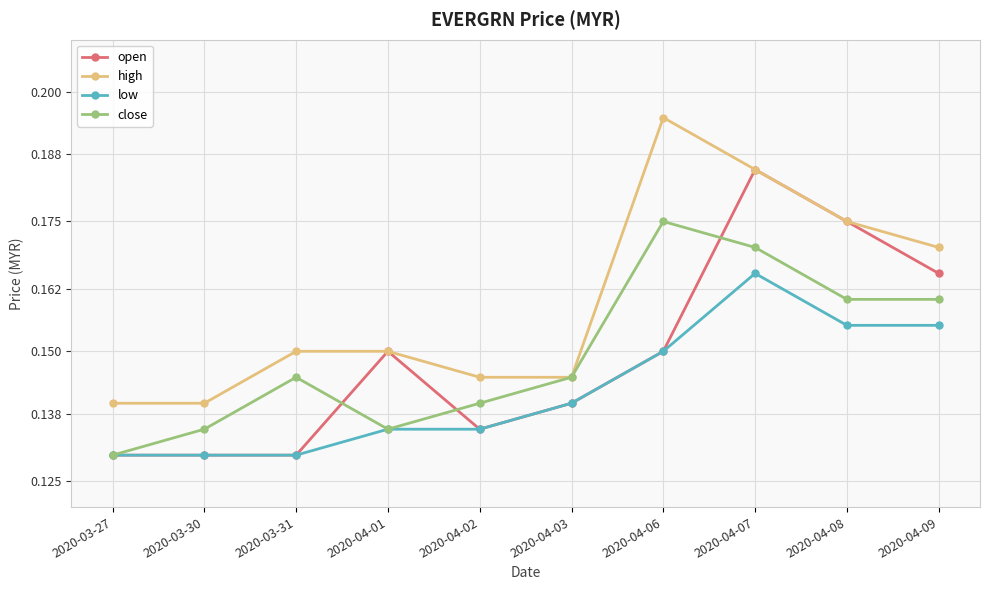

List the series in order of their peak value, highest first.

high, open, close, low